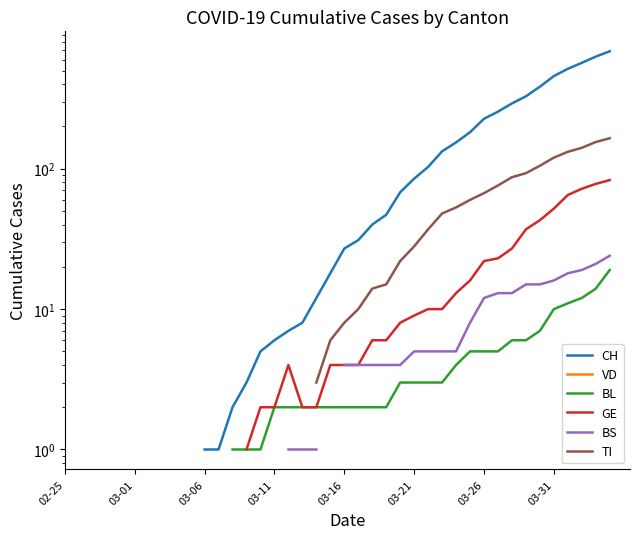

What is the label of the 39th point from the right?

03-01